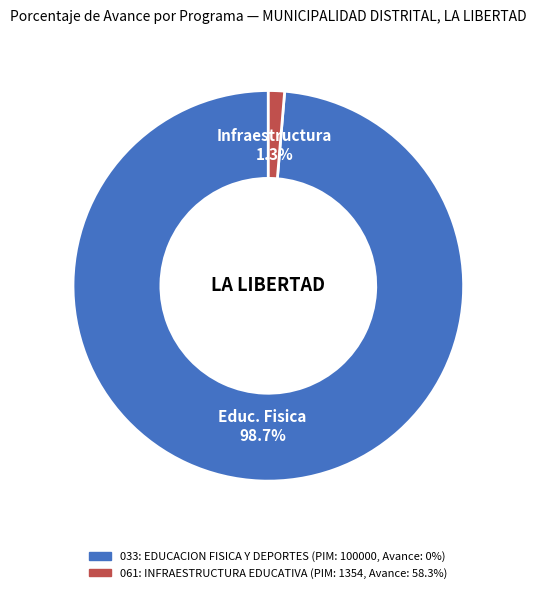

Does 061: INFRAESTRUCTURA EDUCATIVA account for over 50% of the chart?

No